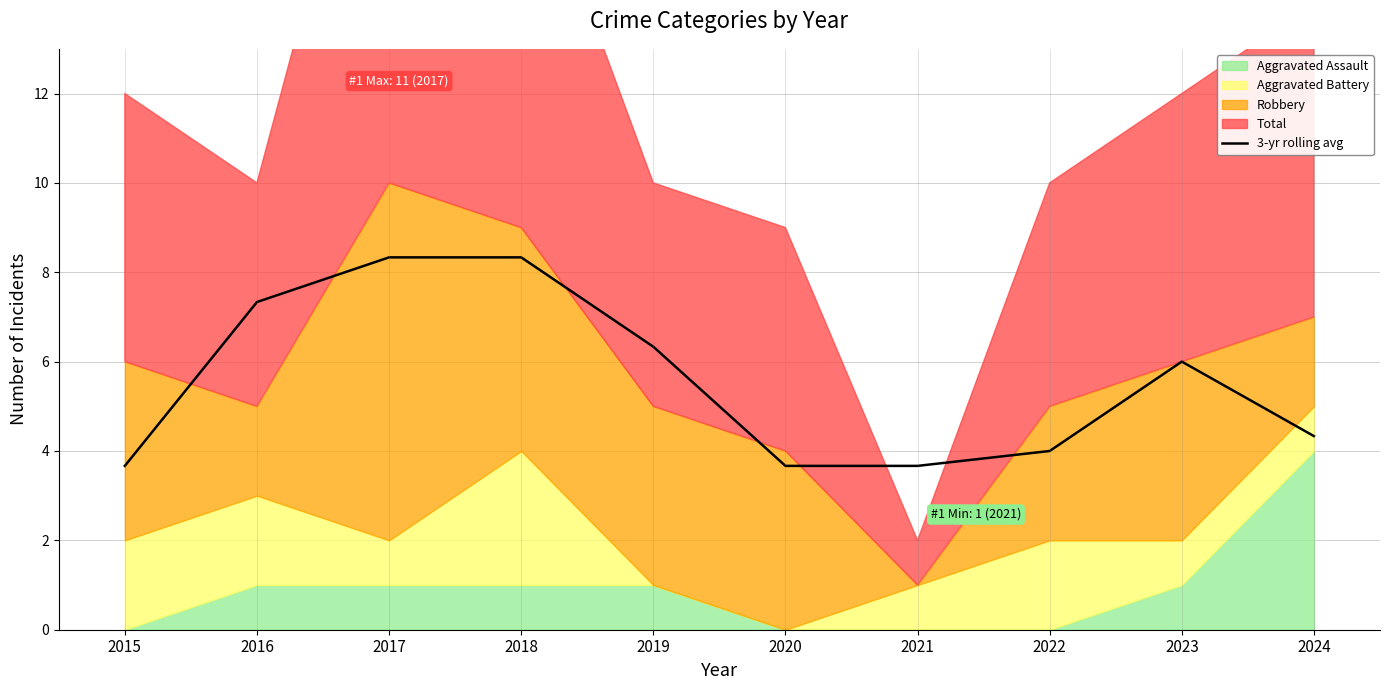

True or false: there are more than 1 points higher than both neighbors.

False